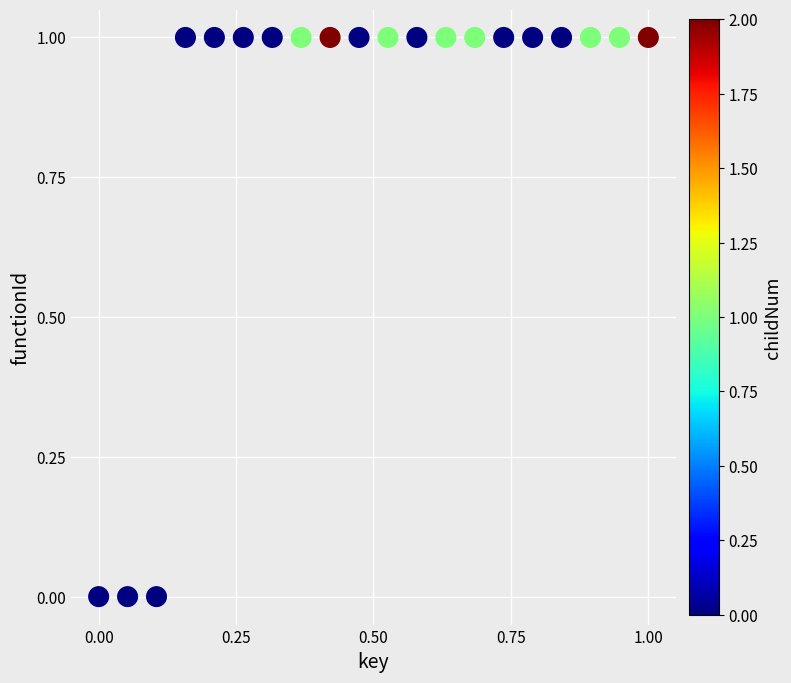

How many data points are displayed?

20